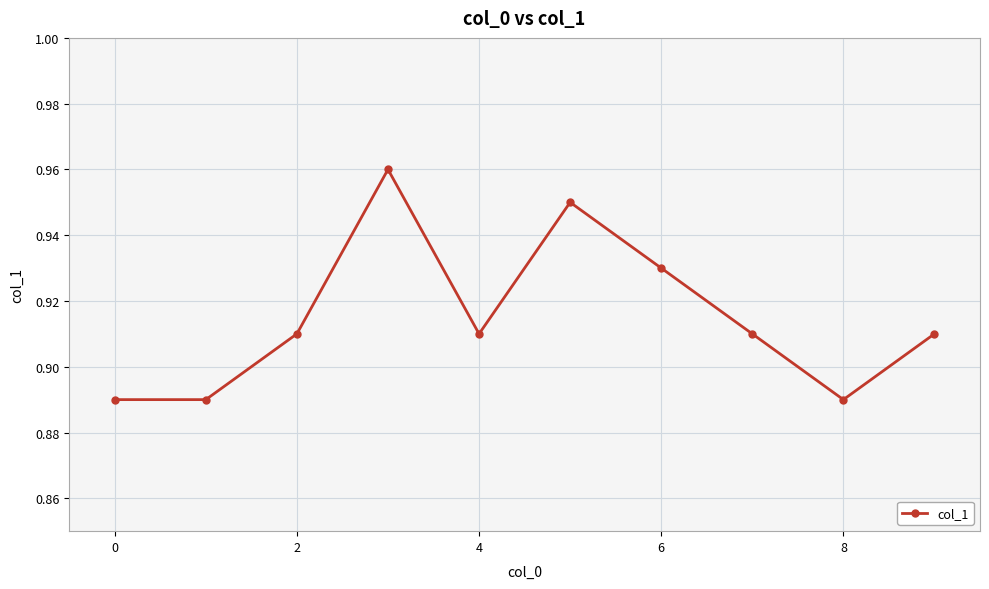

Is this an area chart (filled region under the line)?

No